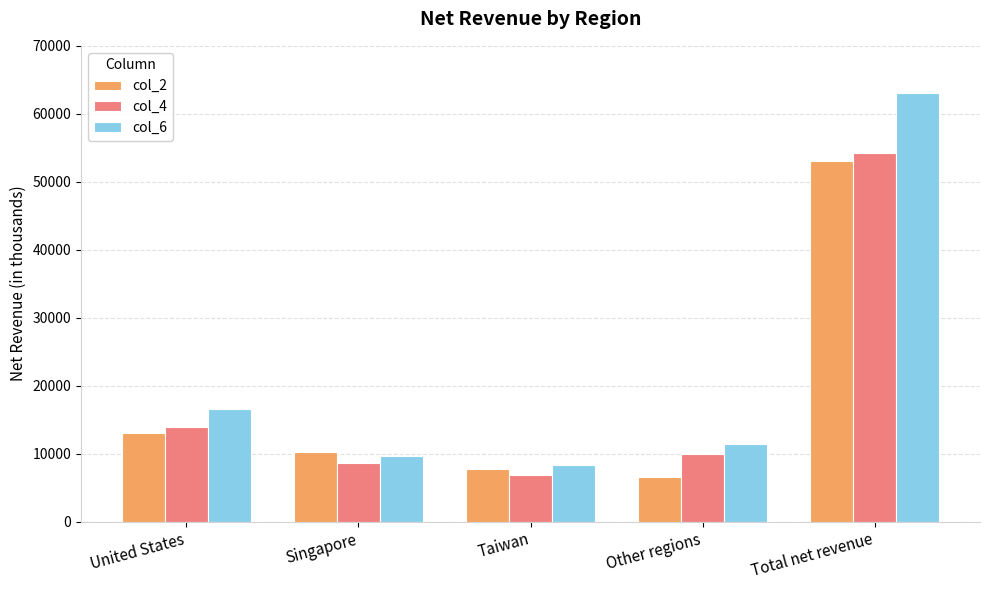

How many bars are there in total?

15